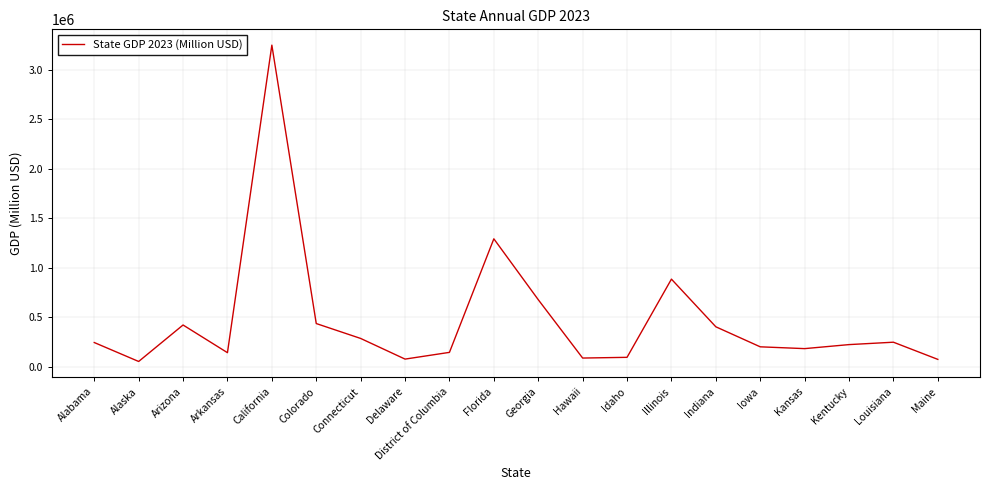

Approximately how many times larger is the value at Idaho compared to Connecticut?

0.3